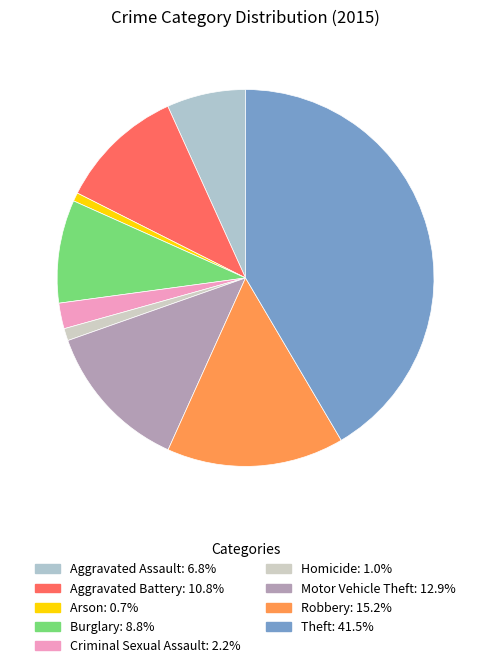

Is Burglary the majority of the pie?

No